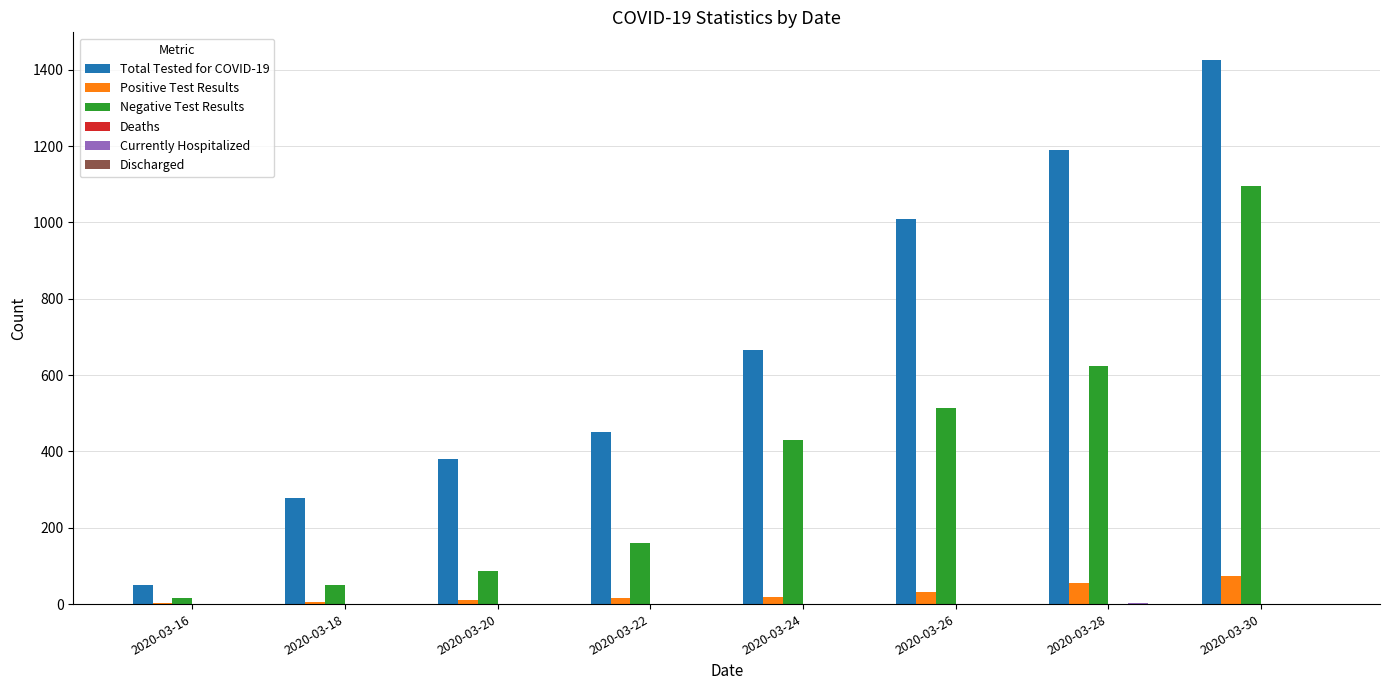

What is the greatest value displayed?

1427